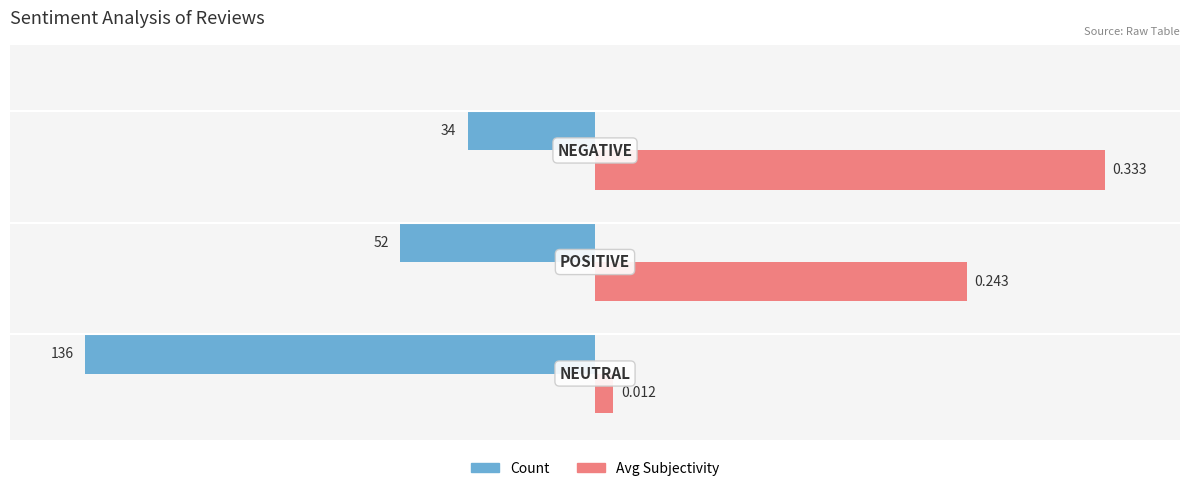

What are all the series names shown in the legend?

Count, Avg Subjectivity